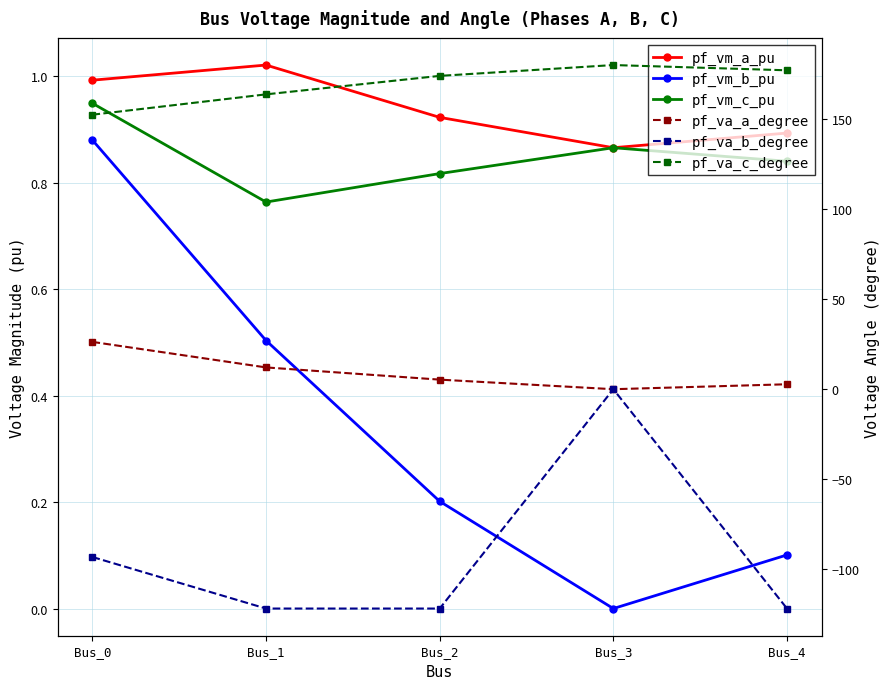

Which category has the lowest value across all series?

Bus_1